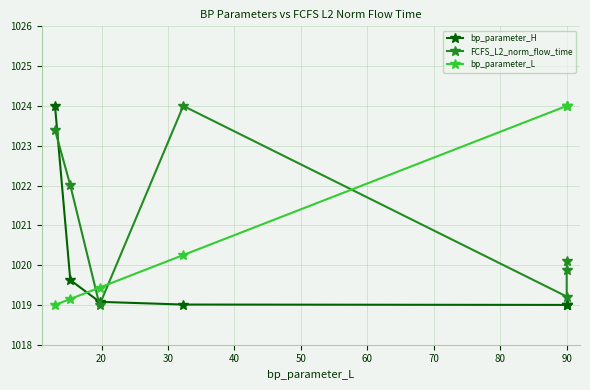

Is the value of bp_parameter_H at 10 greater than the value of FCFS_L2_norm_flow_time at 30?

Yes